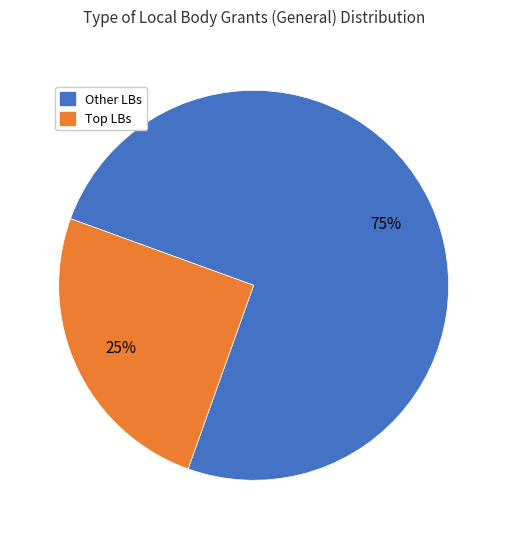

Is there a majority slice in this chart?

Yes